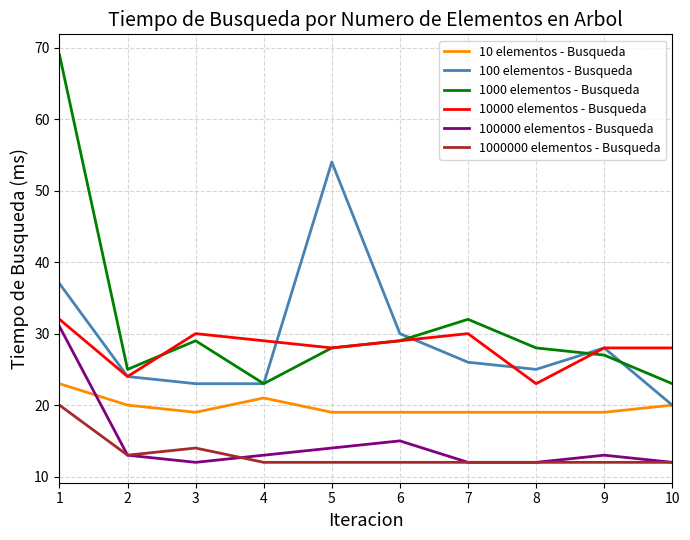

Reading left to right, what are all the values shown in this chart?

10 elementos - Busqueda: 1=23	2=20	3=19	4=21	5=19	6=19	7=19	8=19	9=19	10=20
100 elementos - Busqueda: 1=37	2=24	3=23	4=23	5=54	6=30	7=26	8=25	9=28	10=20
1000 elementos - Busqueda: 1=69	2=25	3=29	4=23	5=28	6=29	7=32	8=28	9=27	10=23
10000 elementos - Busqueda: 1=32	2=24	3=30	4=29	5=28	6=29	7=30	8=23	9=28	10=28
100000 elementos - Busqueda: 1=31	2=13	3=12	4=13	5=14	6=15	7=12	8=12	9=13	10=12
1000000 elementos - Busqueda: 1=20	2=13	3=14	4=12	5=12	6=12	7=12	8=12	9=12	10=12